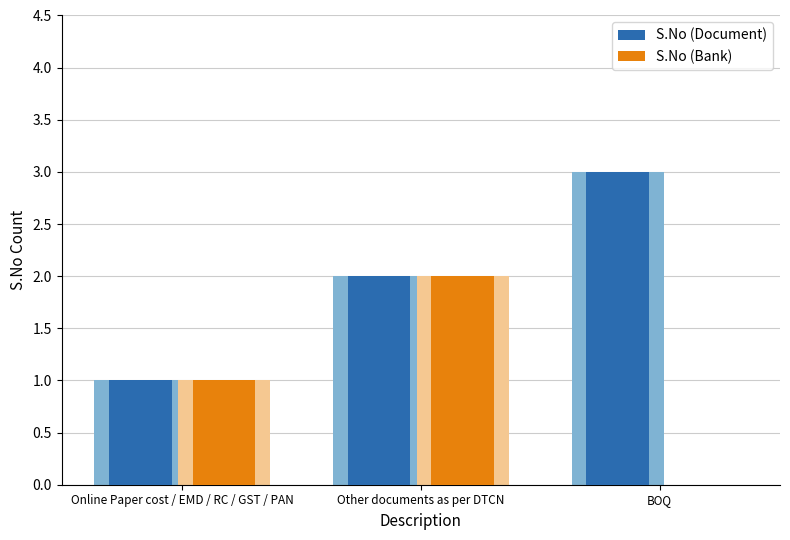

How many data points does each series have?

3